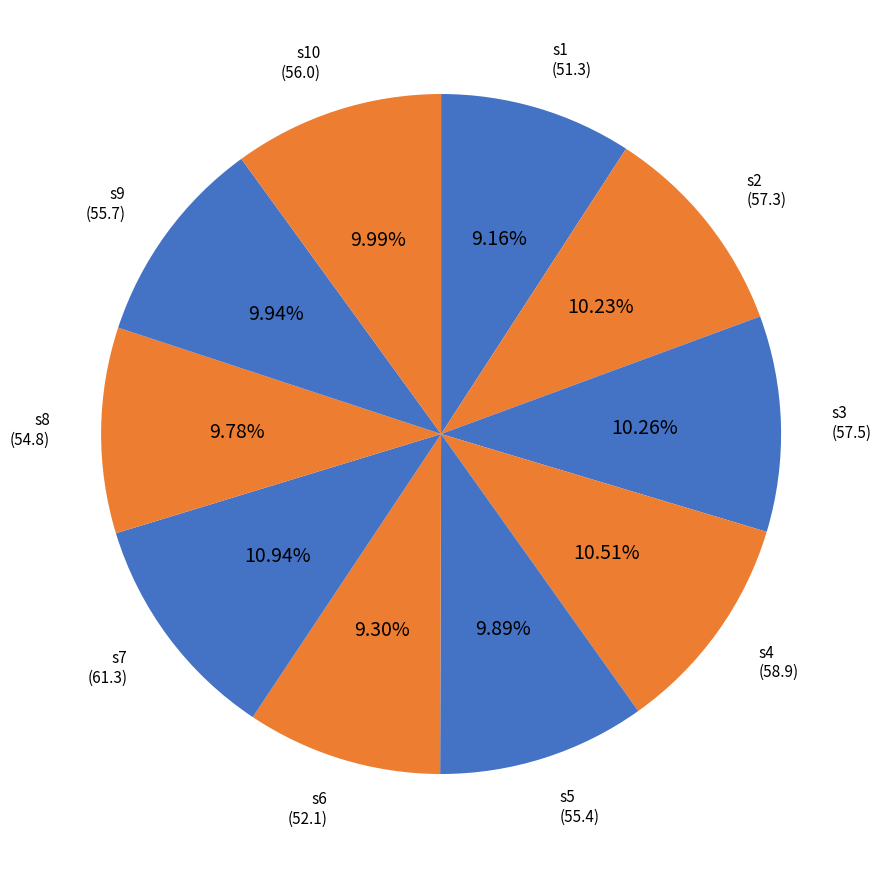

How many segments does this pie chart have?

10